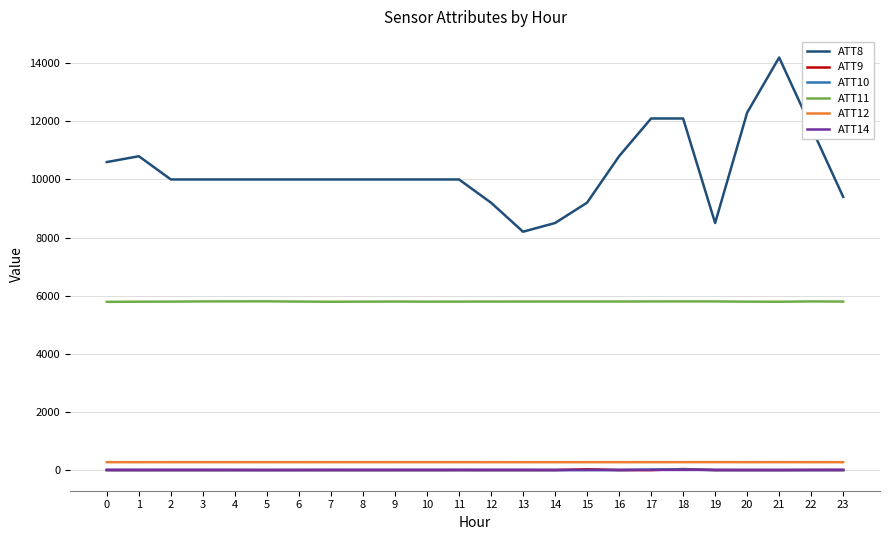

How many lines are shown in the chart?

6